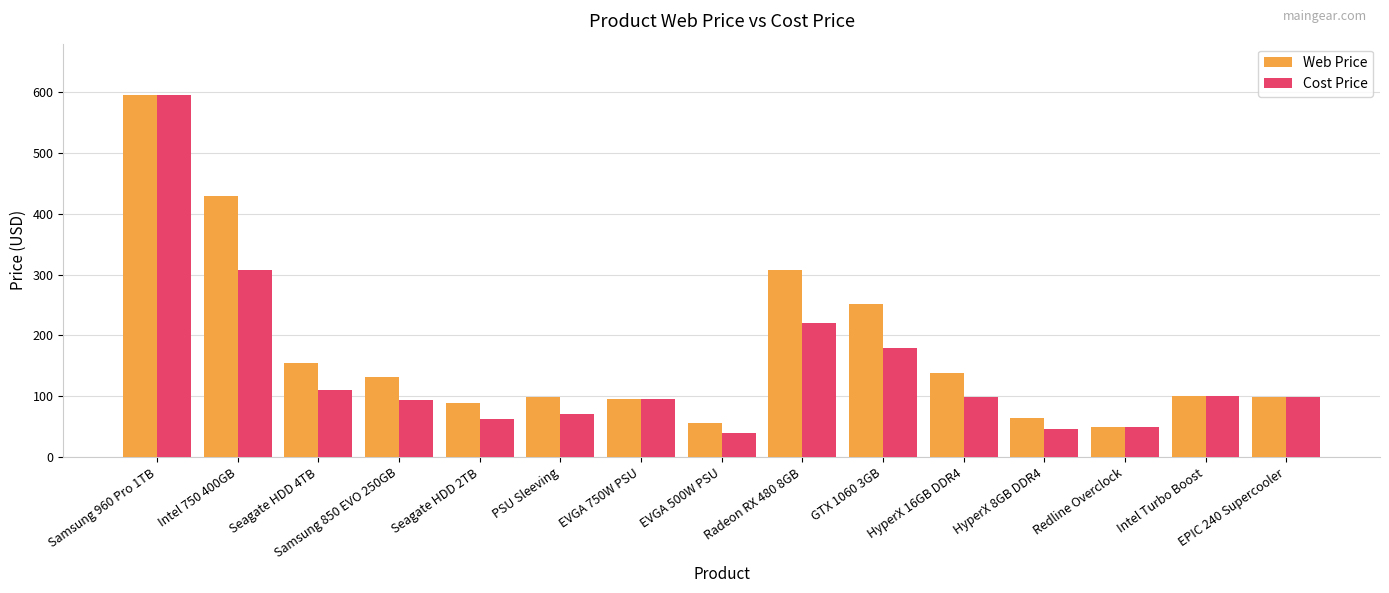

Which category has the lowest value in the Web Price series?

Redline Overclock